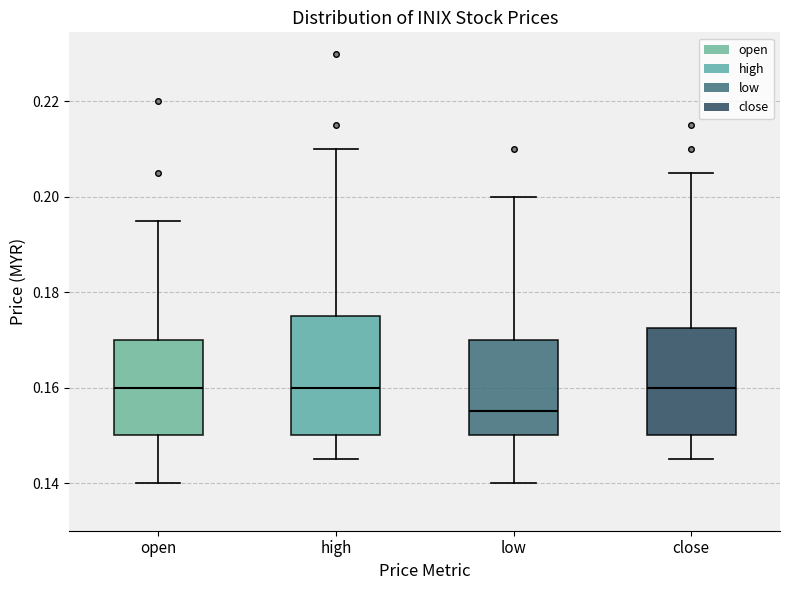

Comparing the boxes themselves (not the whiskers), which one is the tallest?

high